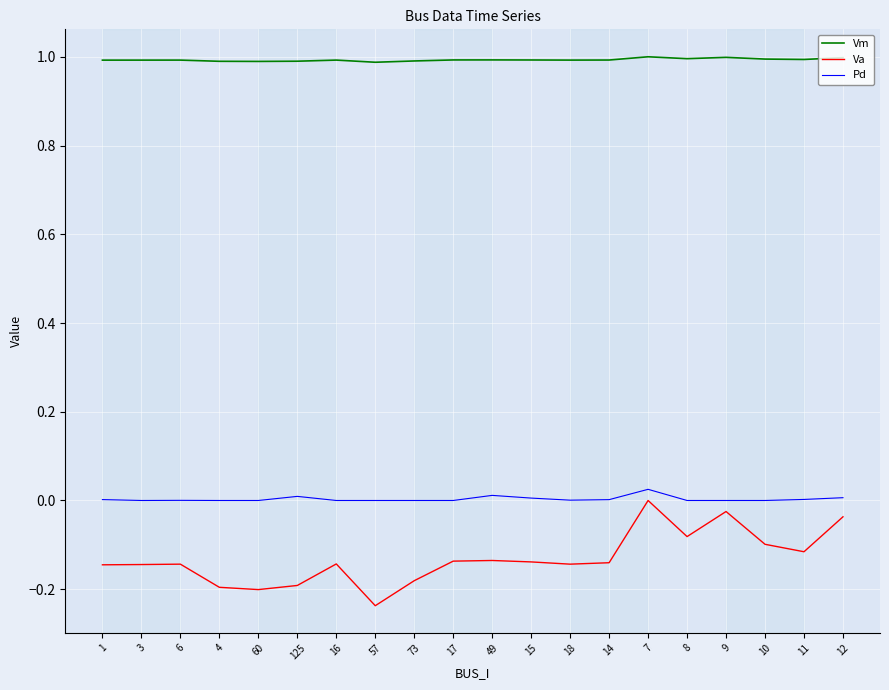

At how many categories does at least one series exceed 0?

20